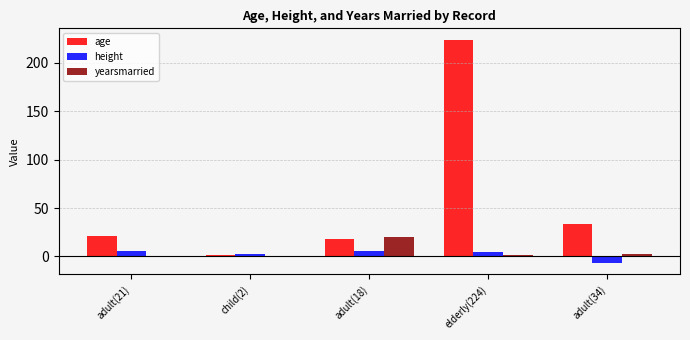

What is the average value of the yearsmarried series?

4.8